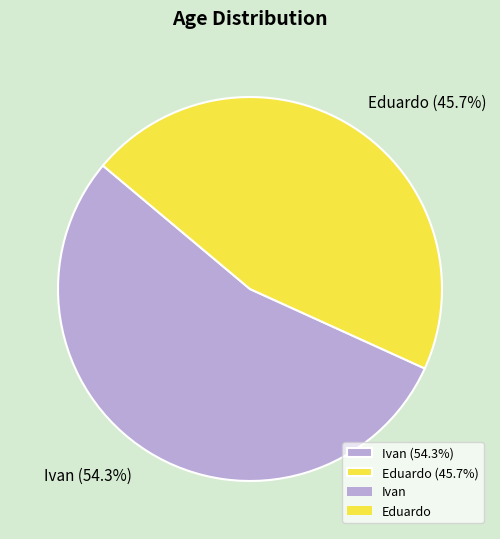

How many segments does this pie chart have?

2